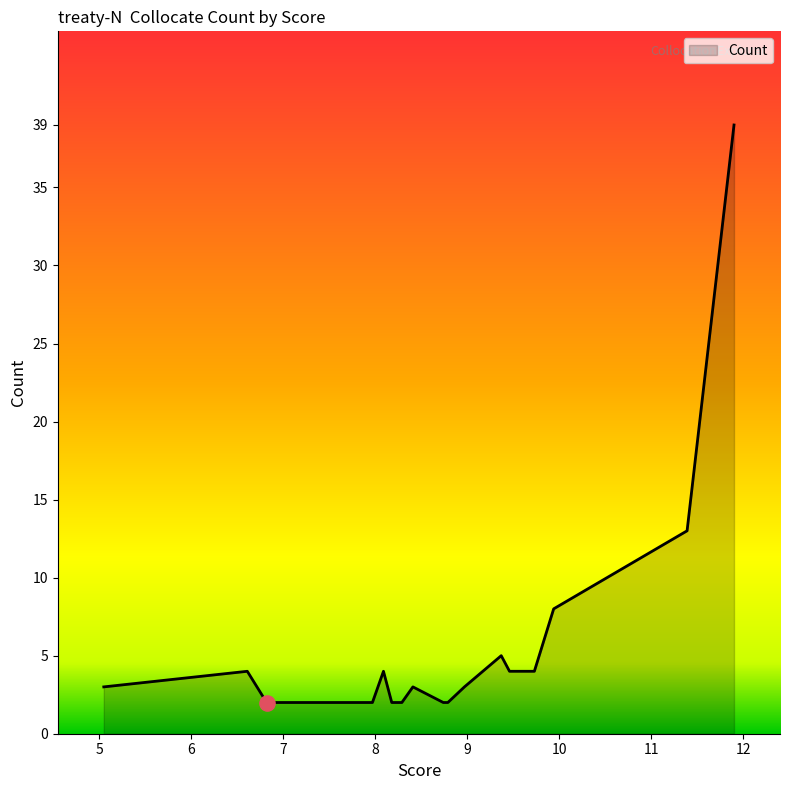

What is the maximum value shown in the chart?

39